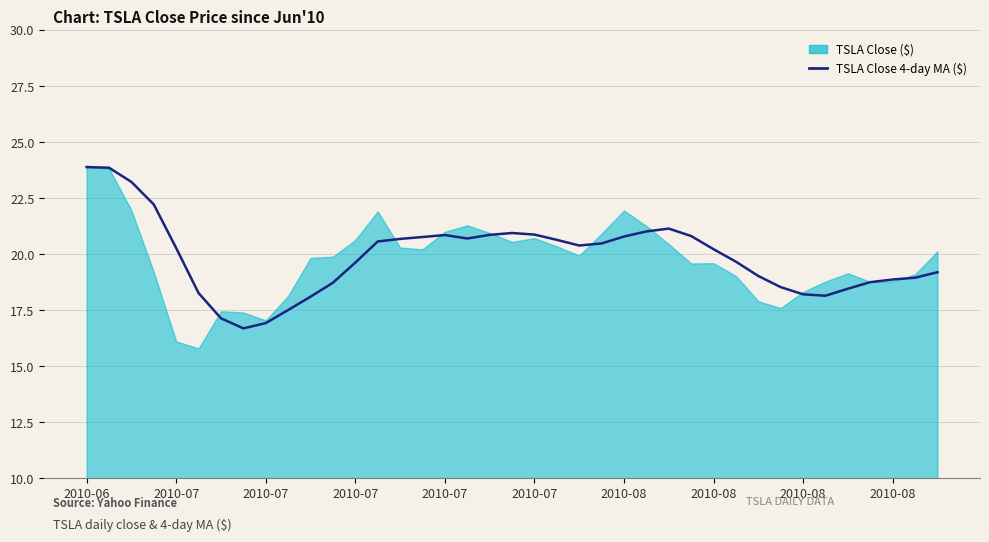

What is the change in value from 2010-07 to 29?

+1.4